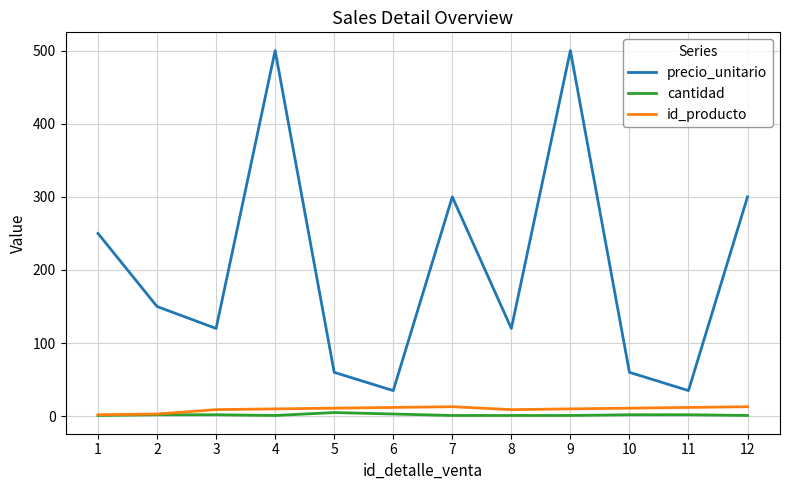

Is this an area chart (filled region under the line)?

No